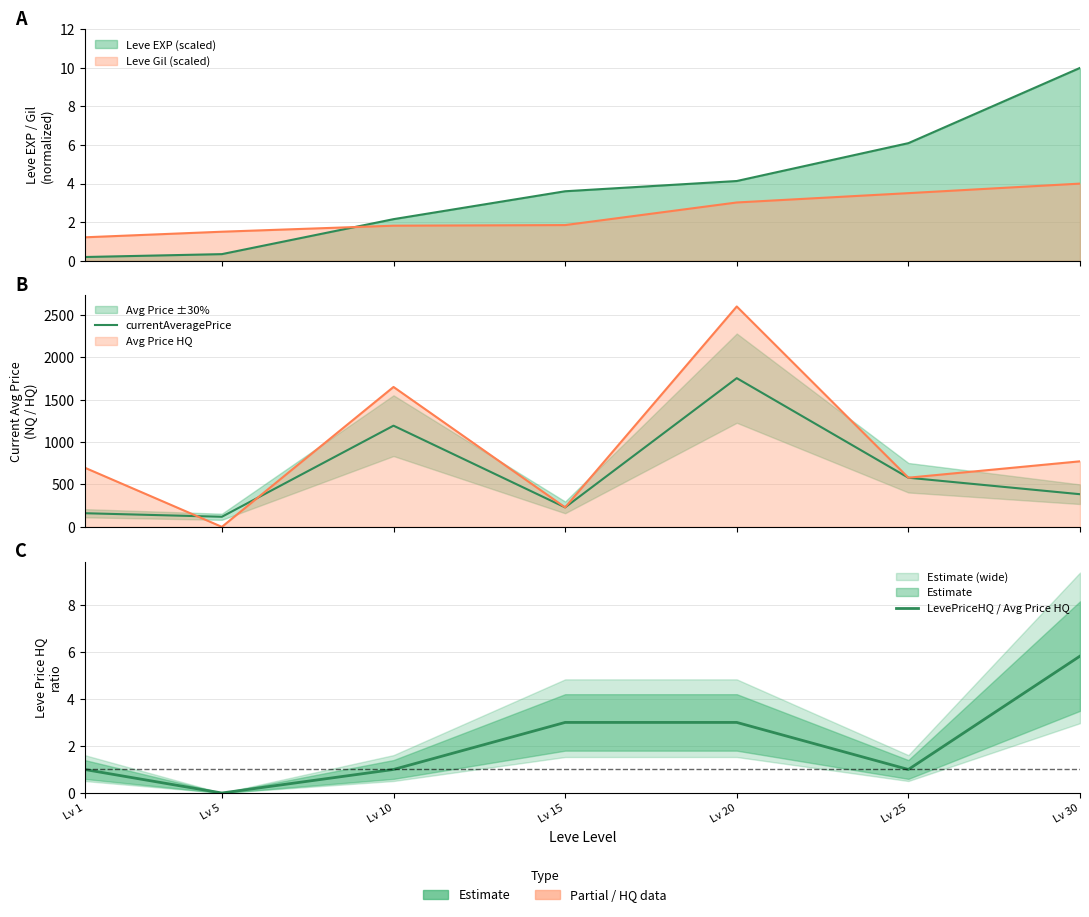

At Lv 20, list the series in order from largest to smallest.

currentAveragePrice, LevePriceHQ / Avg Price HQ